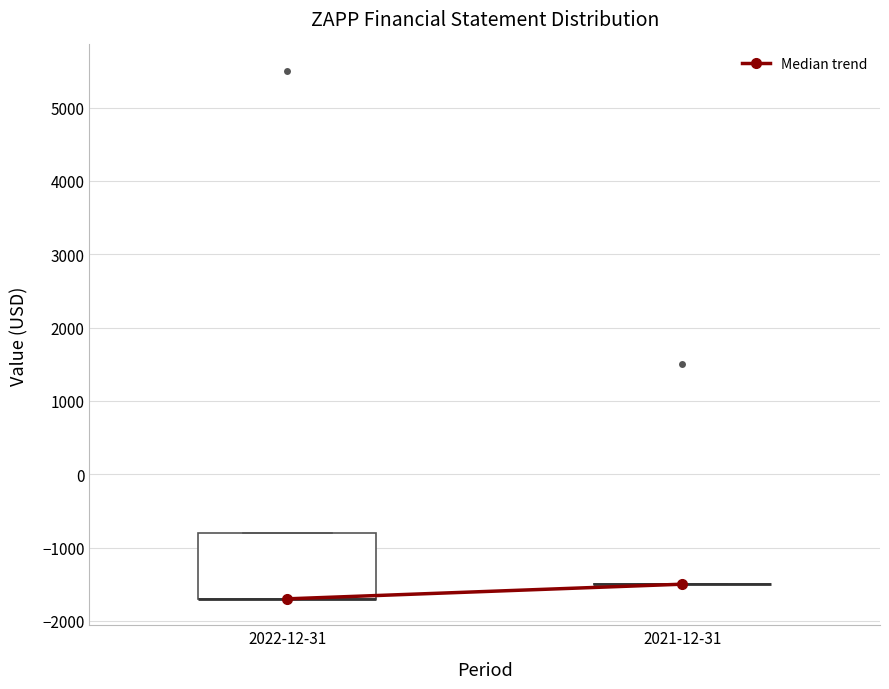

Reading left to right, read every box against the y-axis: the position of its median line, the range the box covers, and the ends of its whiskers. The values are not printed on the chart, so give them approximately, as read against the axis.

2022-12-31: median -1700 (drawn on the box's lower edge), box -1700 to -800, whiskers -1700 to -800
2021-12-31: box collapsed to a line at -1500, whiskers -1500 to -1500